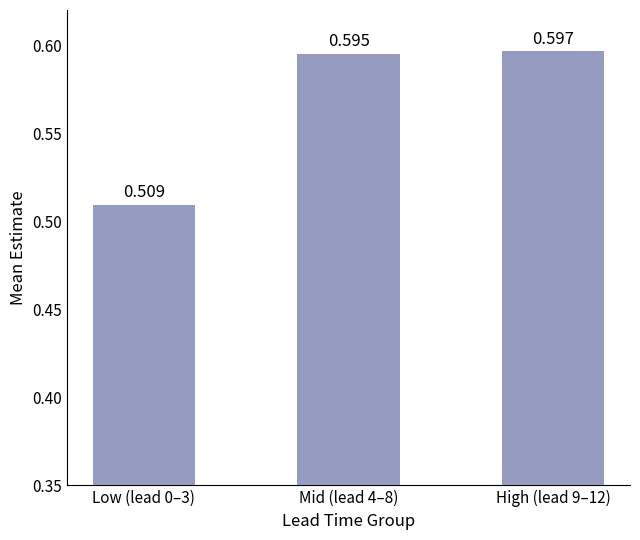

The value at Low (lead 0–3) is 0.7. True or false?

False